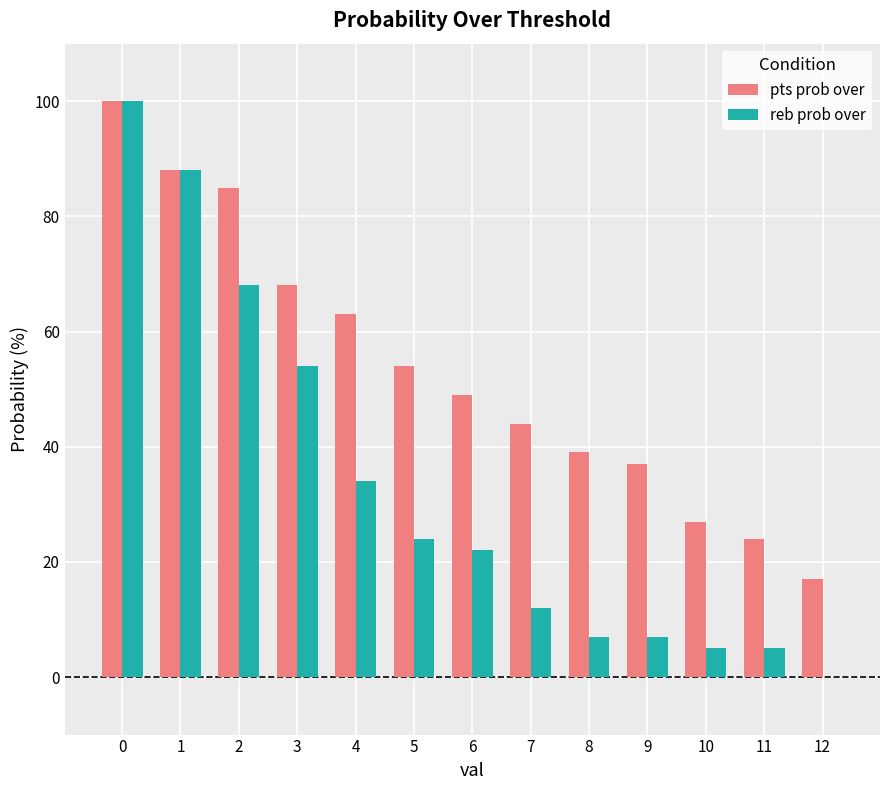

Which series changed the most between 3 and 4?

reb prob over